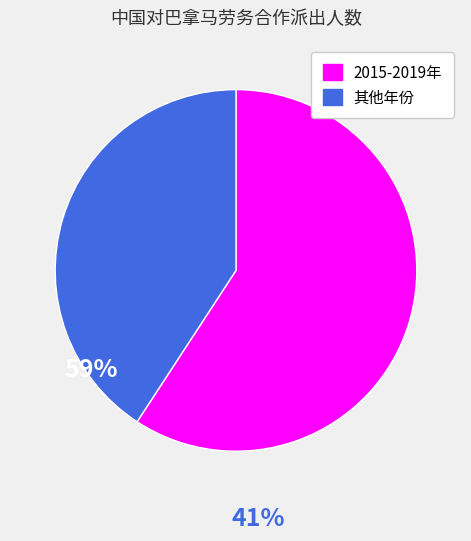

Combined, do 其他年份 and 2015-2019年 account for over 50%?

Yes